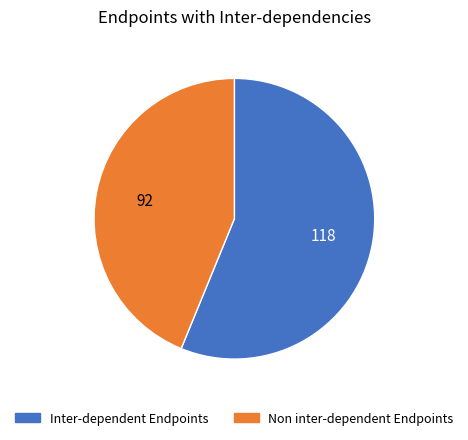

Is there a majority slice in this chart?

Yes